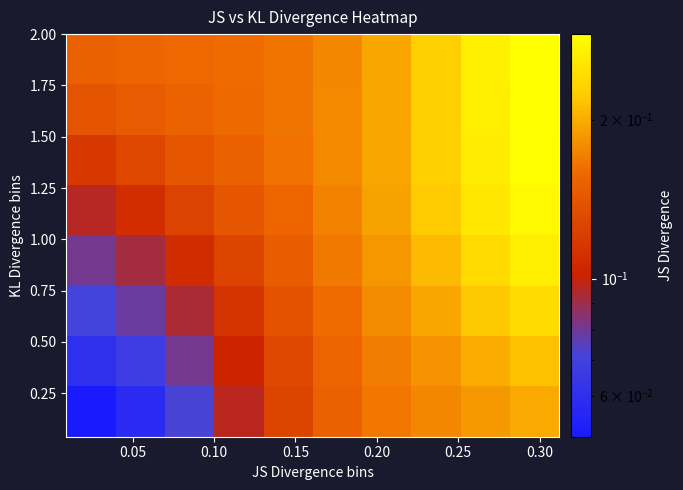

Reading left to right, transcribe all the data shown in this chart.

row_0: 0.1	0.1	0.1	0.1	0.1	0.2	0.2	0.2	0.2	0.2
row_1: 0.1	0.1	0.1	0.1	0.1	0.2	0.2	0.2	0.2	0.2
row_2: 0.1	0.1	0.1	0.1	0.1	0.2	0.2	0.2	0.2	0.2
row_3: 0.1	0.1	0.1	0.1	0.1	0.2	0.2	0.2	0.2	0.3
row_4: 0.1	0.1	0.1	0.1	0.2	0.2	0.2	0.2	0.3	0.3
row_5: 0.1	0.1	0.1	0.2	0.2	0.2	0.2	0.2	0.3	0.3
row_6: 0.1	0.1	0.2	0.2	0.2	0.2	0.2	0.2	0.3	0.3
row_7: 0.2	0.2	0.2	0.2	0.2	0.2	0.2	0.2	0.3	0.3